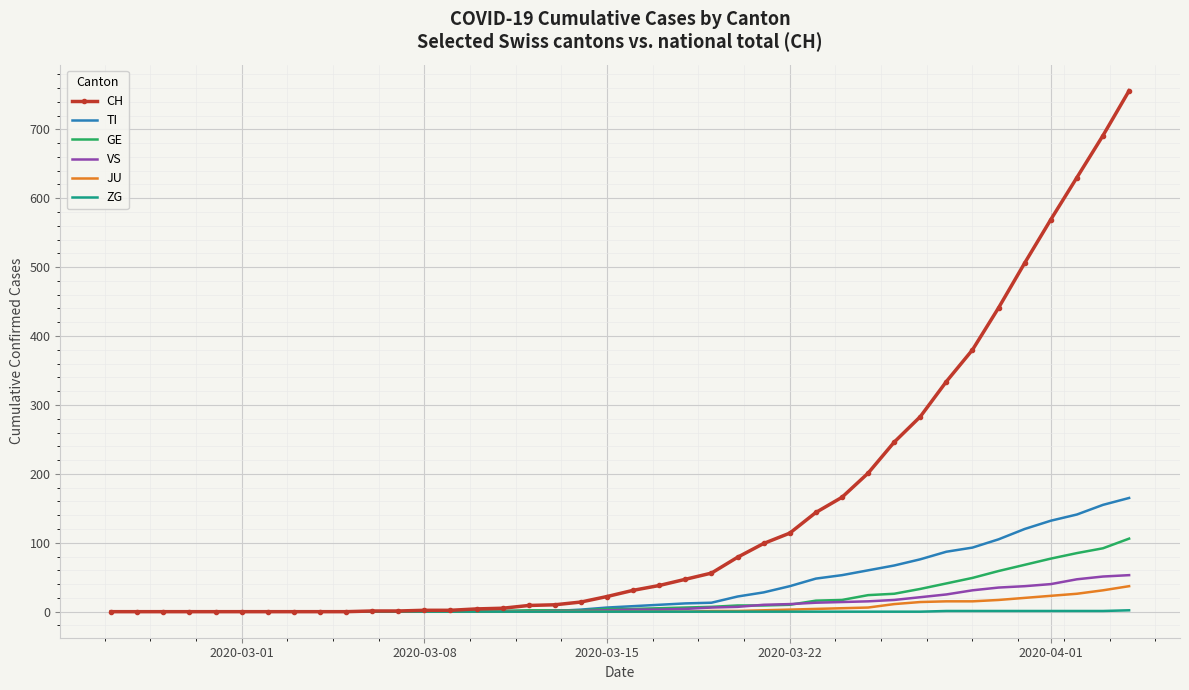

What is the maximum value for TI?

165